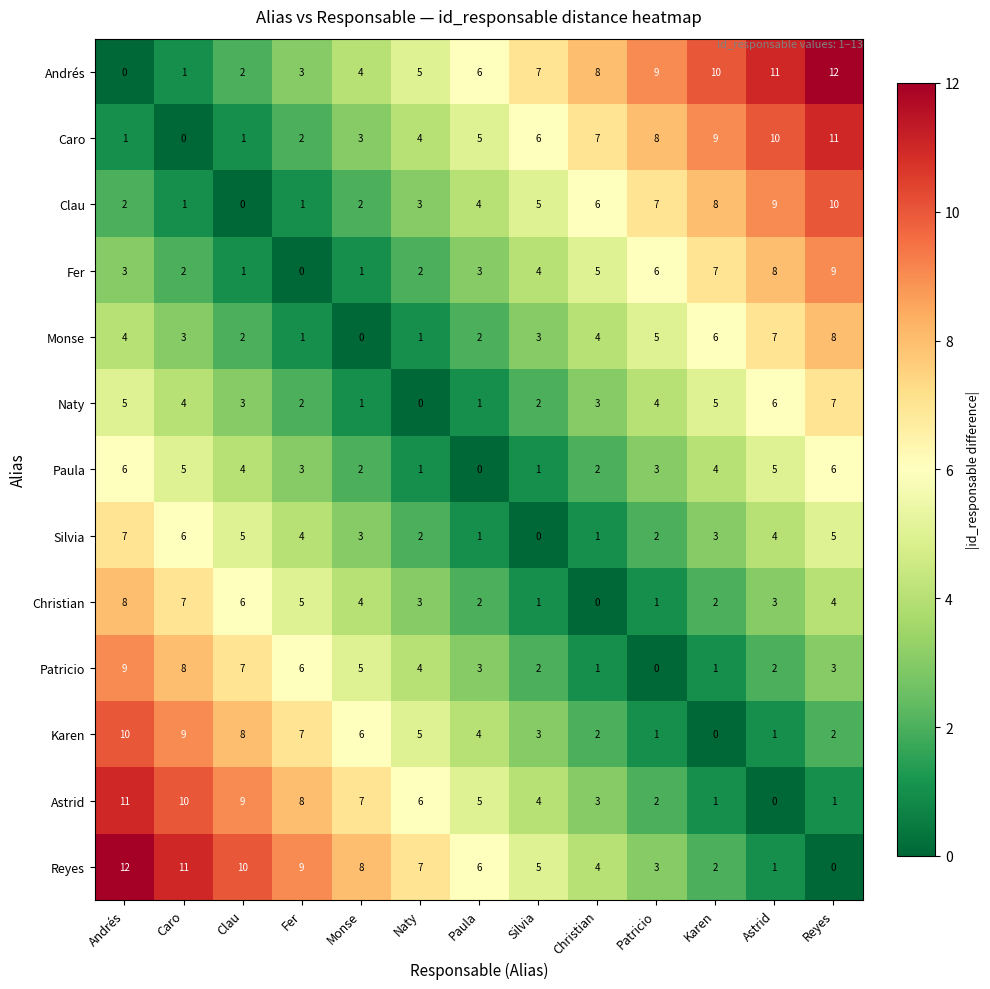

Read the Astrid value at Clau.

9